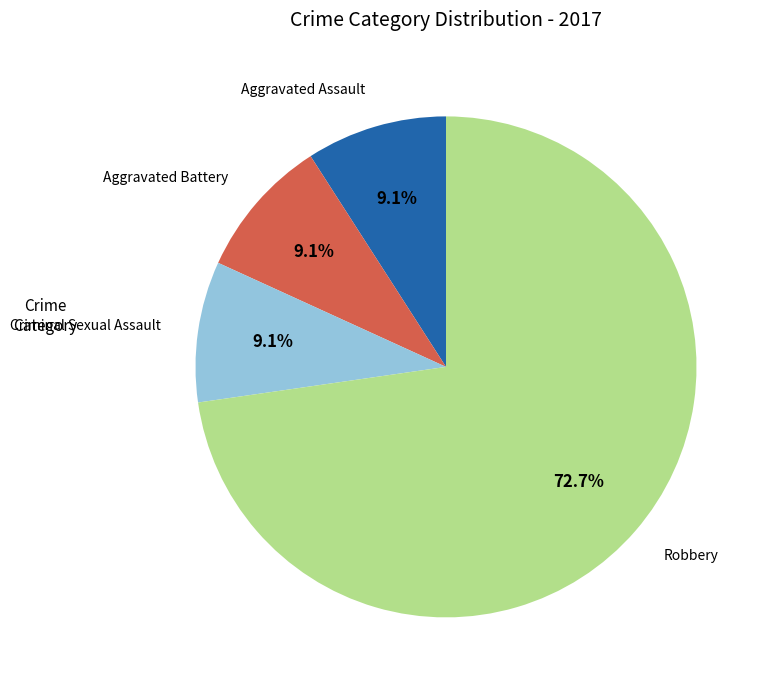

Does Criminal Sexual Assault represent more than half of the total?

No